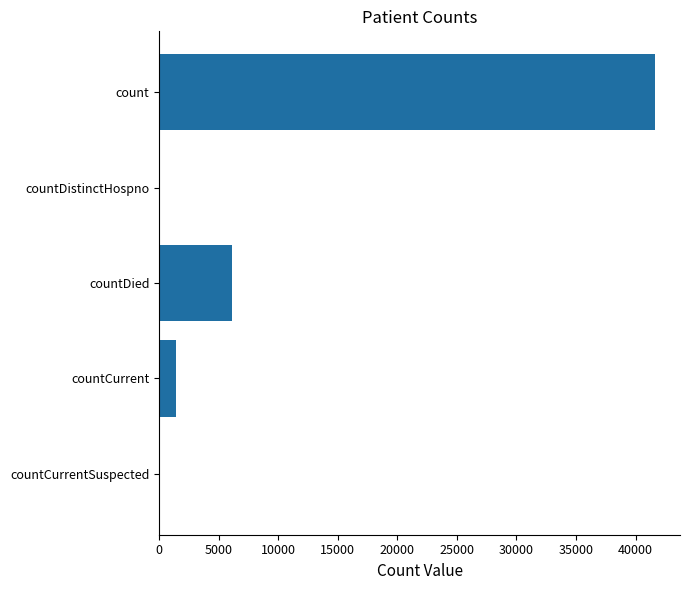

The chart shows a value of 0 at countDistinctHospno. True or false?

True